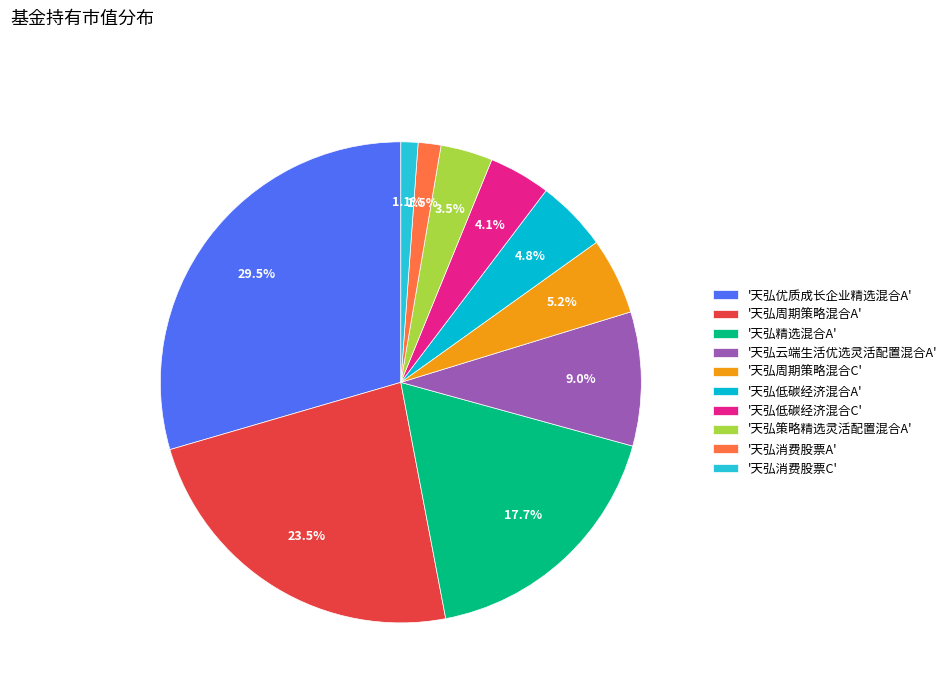

How many segments does this pie chart have?

10